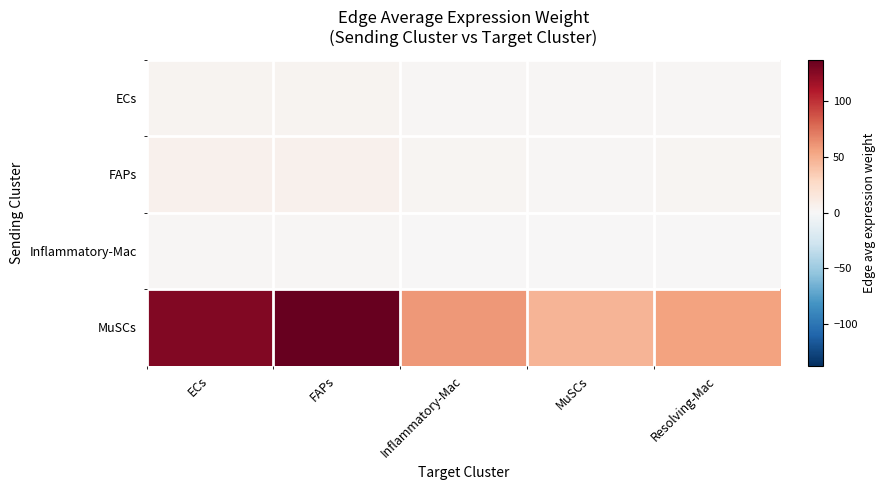

At which category is the sum across all series the highest?

FAPs